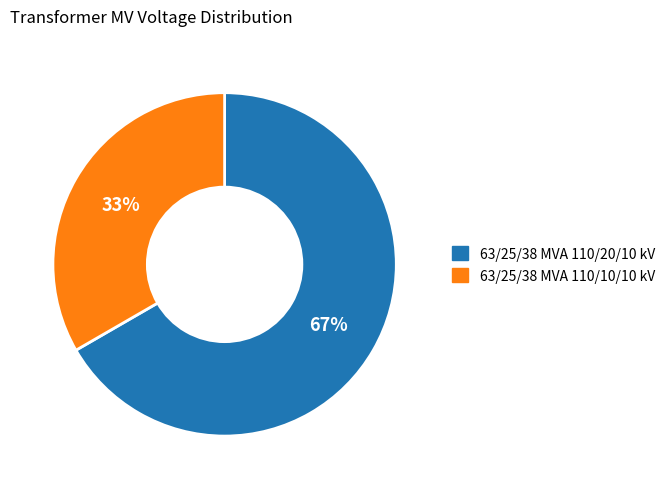

To the nearest percent, what portion does 63/25/38 MVA 110/20/10 kV represent?

67%